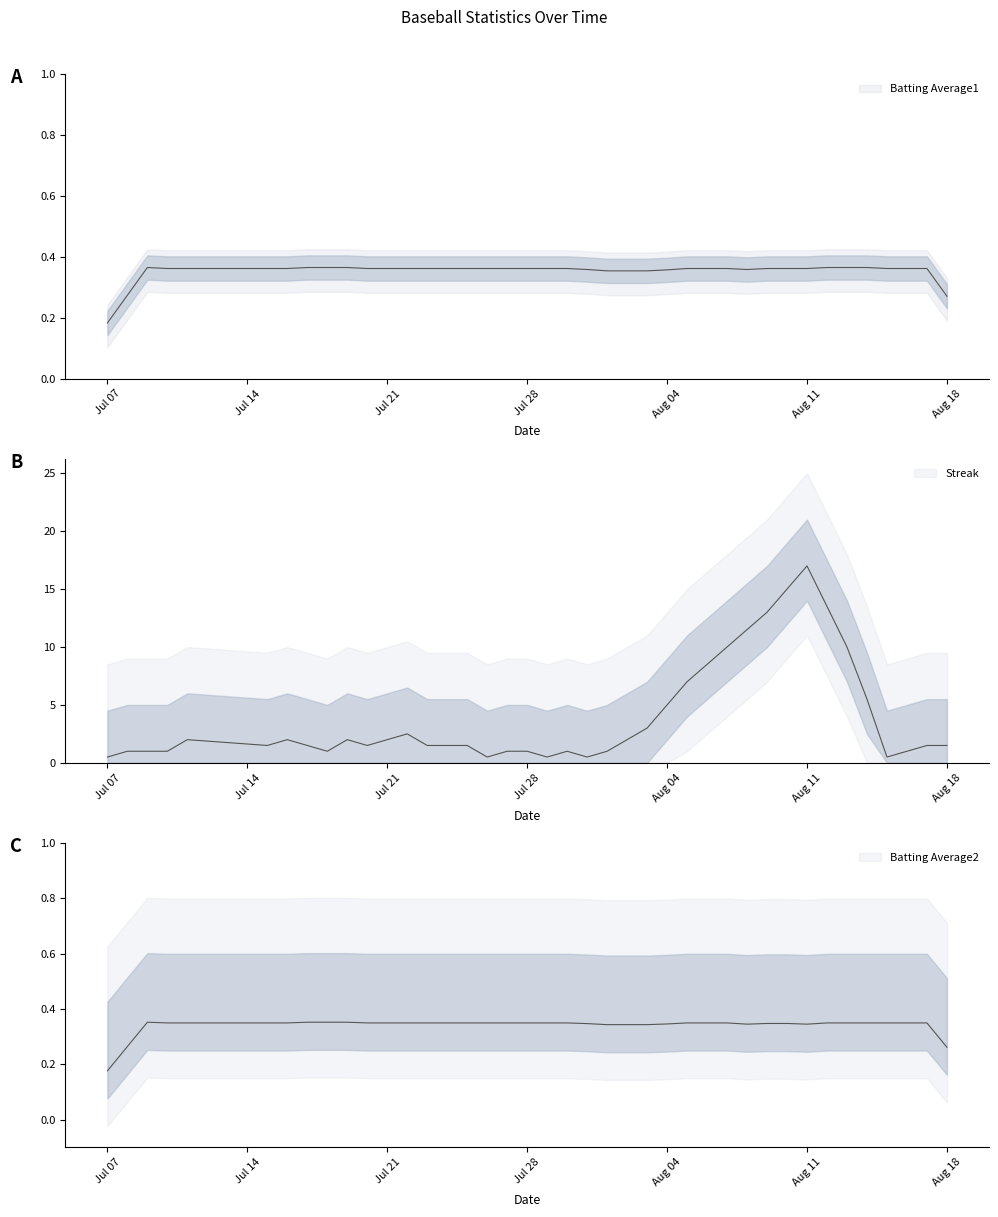

Which series ends up on top after the final intersection of Streak and Batting Average2?

Streak